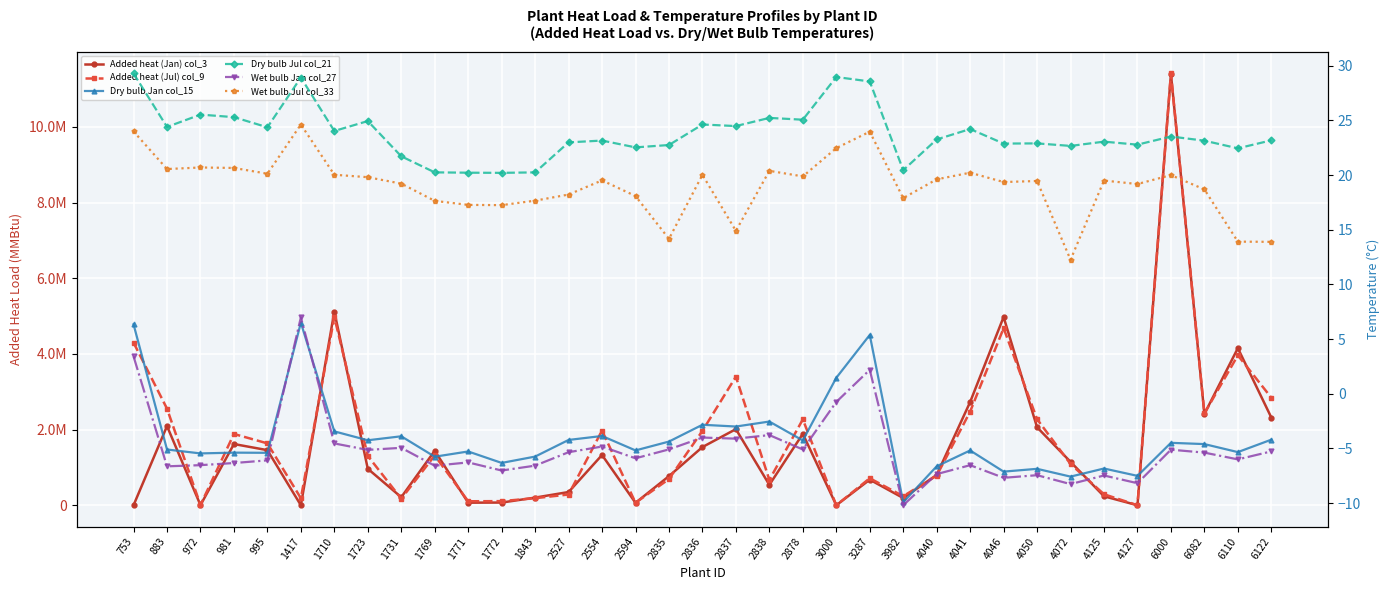

True or false: Dry bulb Jul col_21 and Wet bulb Jul col_33 intersect in this chart.

False